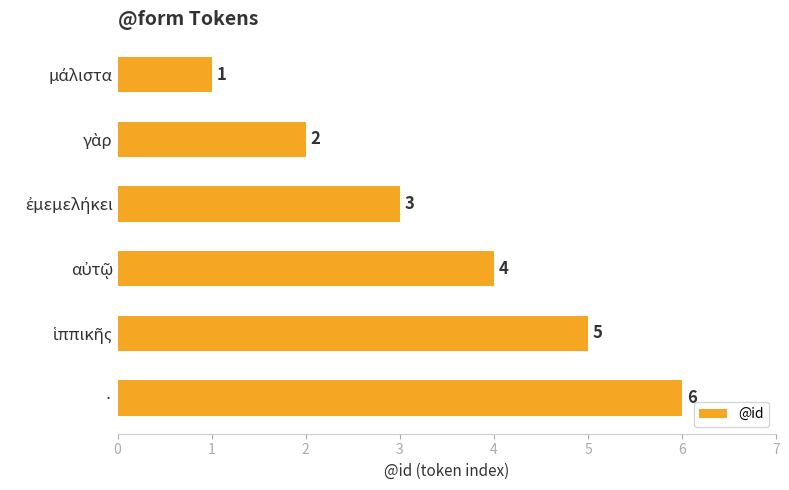

What is the difference between the maximum and minimum values?

5